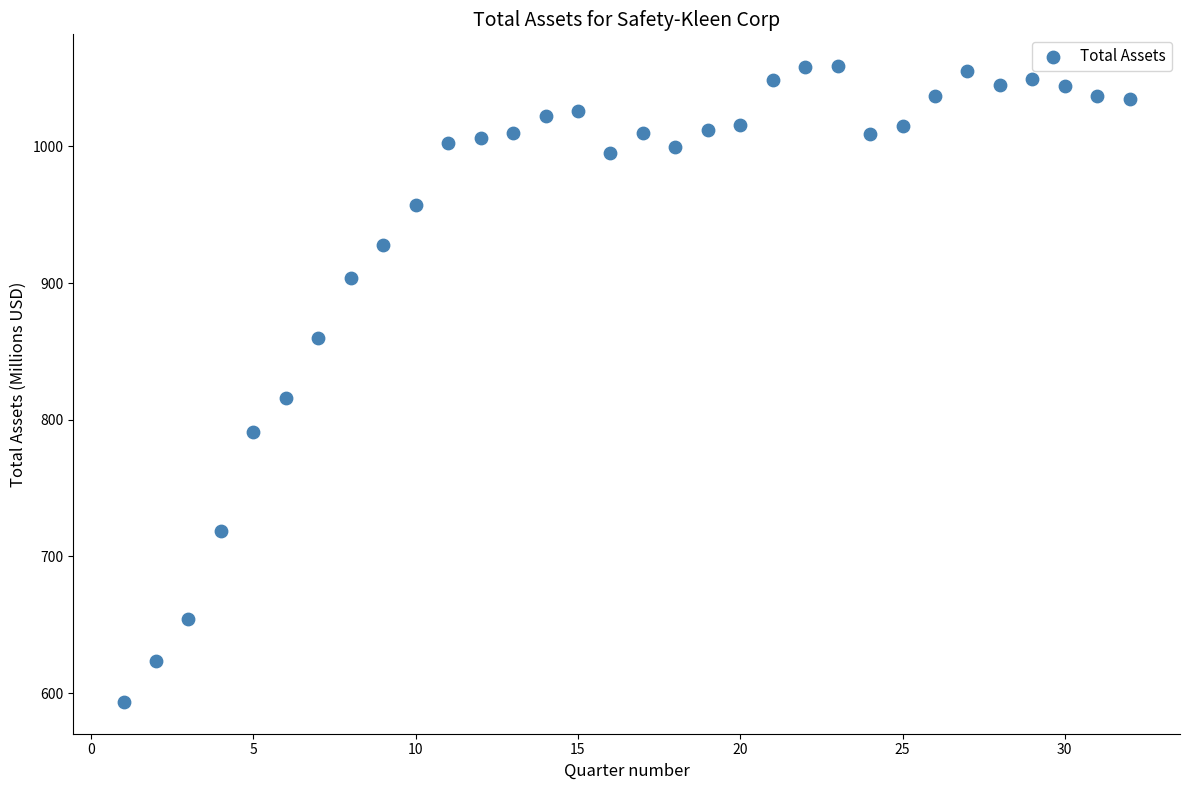

What is the range of X values (max minus min)?

31.0